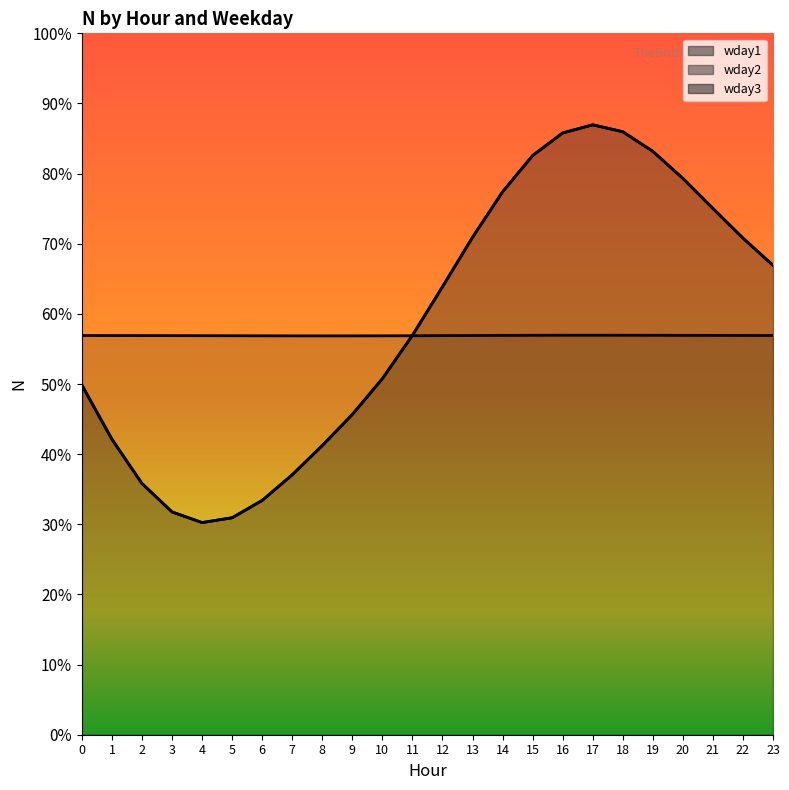

Between which two adjacent categories do wday1 and wday2 first intersect?

10 and 11